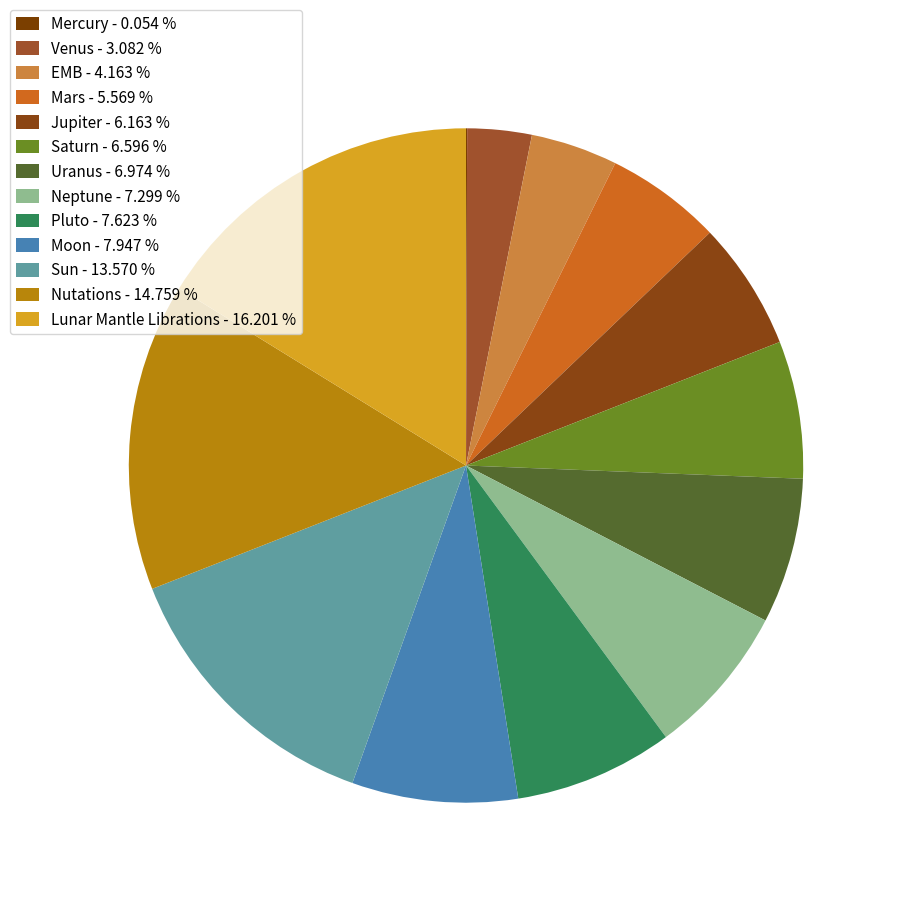

How many segments does this pie chart have?

13